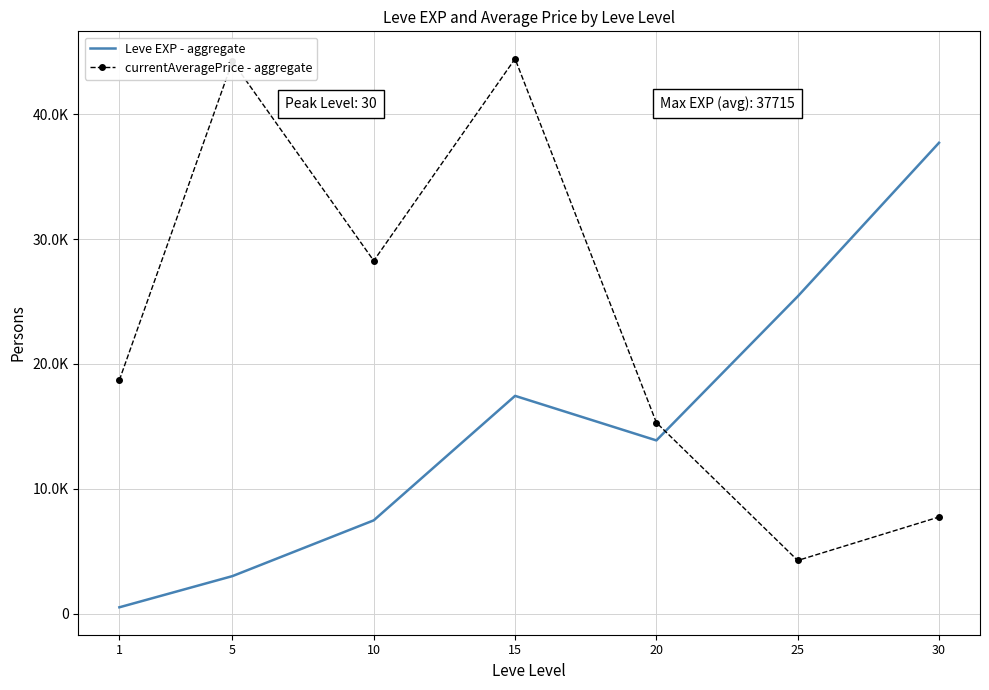

Reading right to left, list all the values displayed in this chart.

Leve EXP - aggregate: 37715.0	25410.0	13876.7	17445.0	7475.0	3008.3	510.2
currentAveragePrice - aggregate: 7743.3	4260.2	15300.6	44444.2	28264.1	44242.0	18709.4